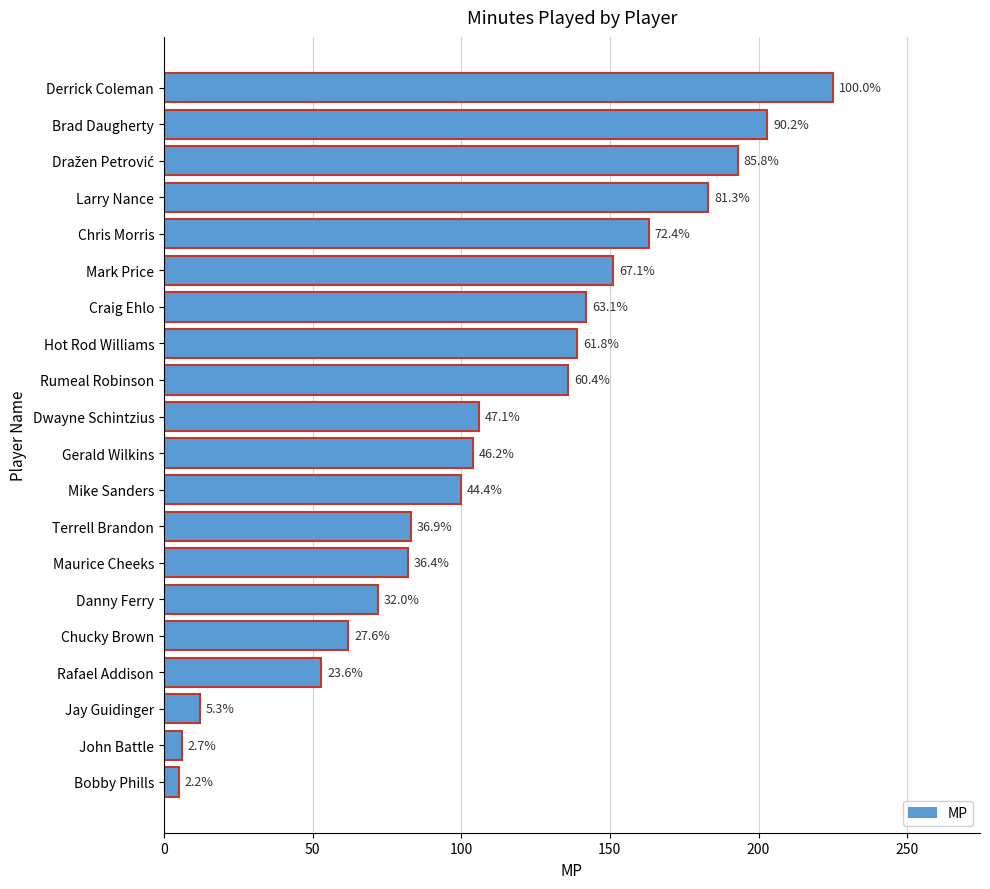

Where is the data nearest to the value 115?

Dwayne Schintzius